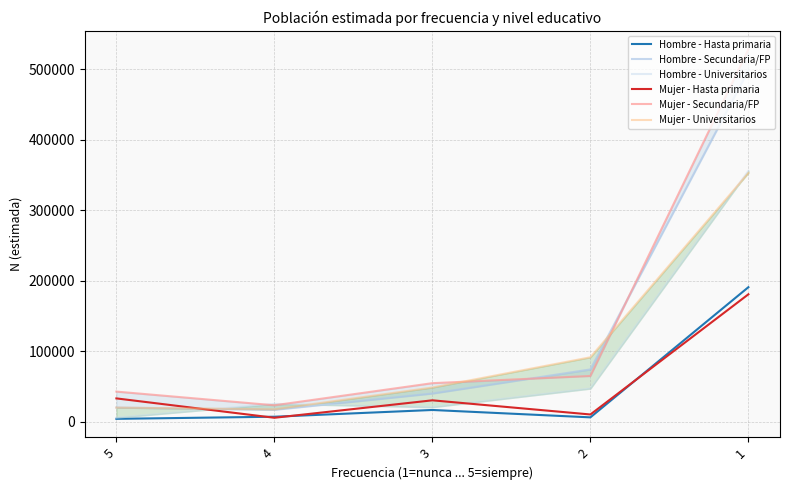

Where does the Mujer - Secundaria/FP series first go above 55007?

2